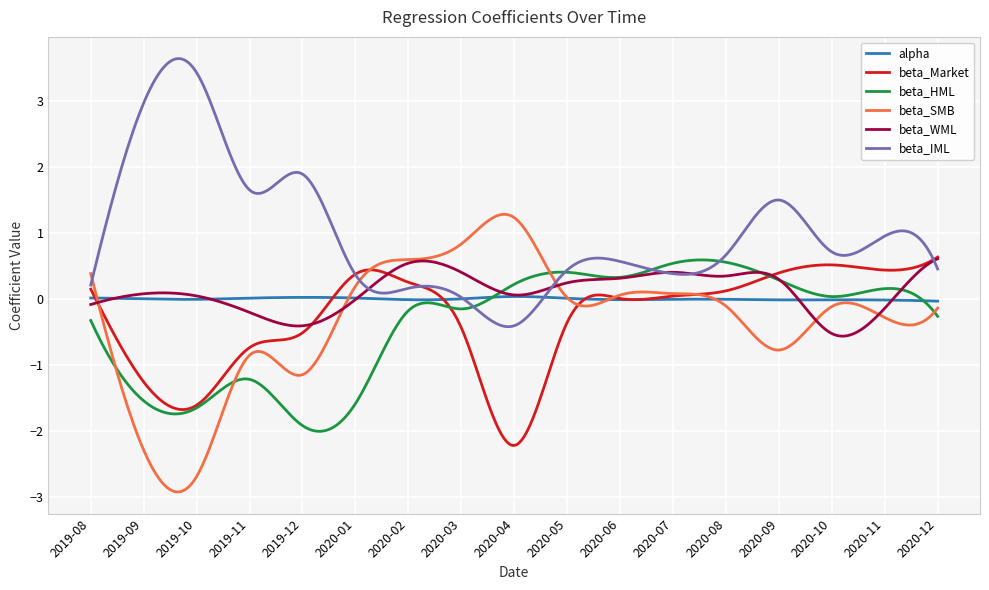

Which series has the largest total across all categories?

beta_IML